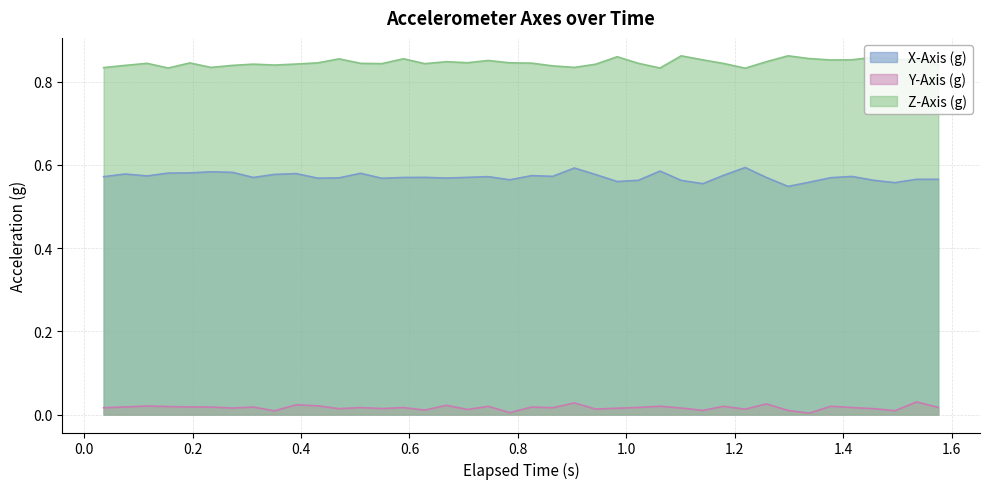

List the series in order of their overall mean, highest first.

Z-Axis (g), X-Axis (g), Y-Axis (g)